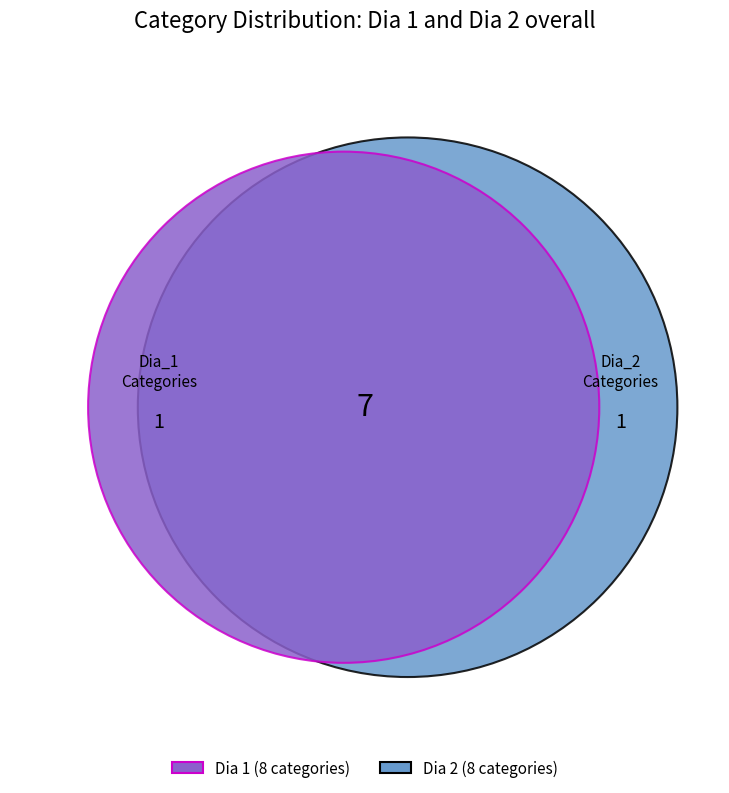

How many segments does this pie chart have?

8